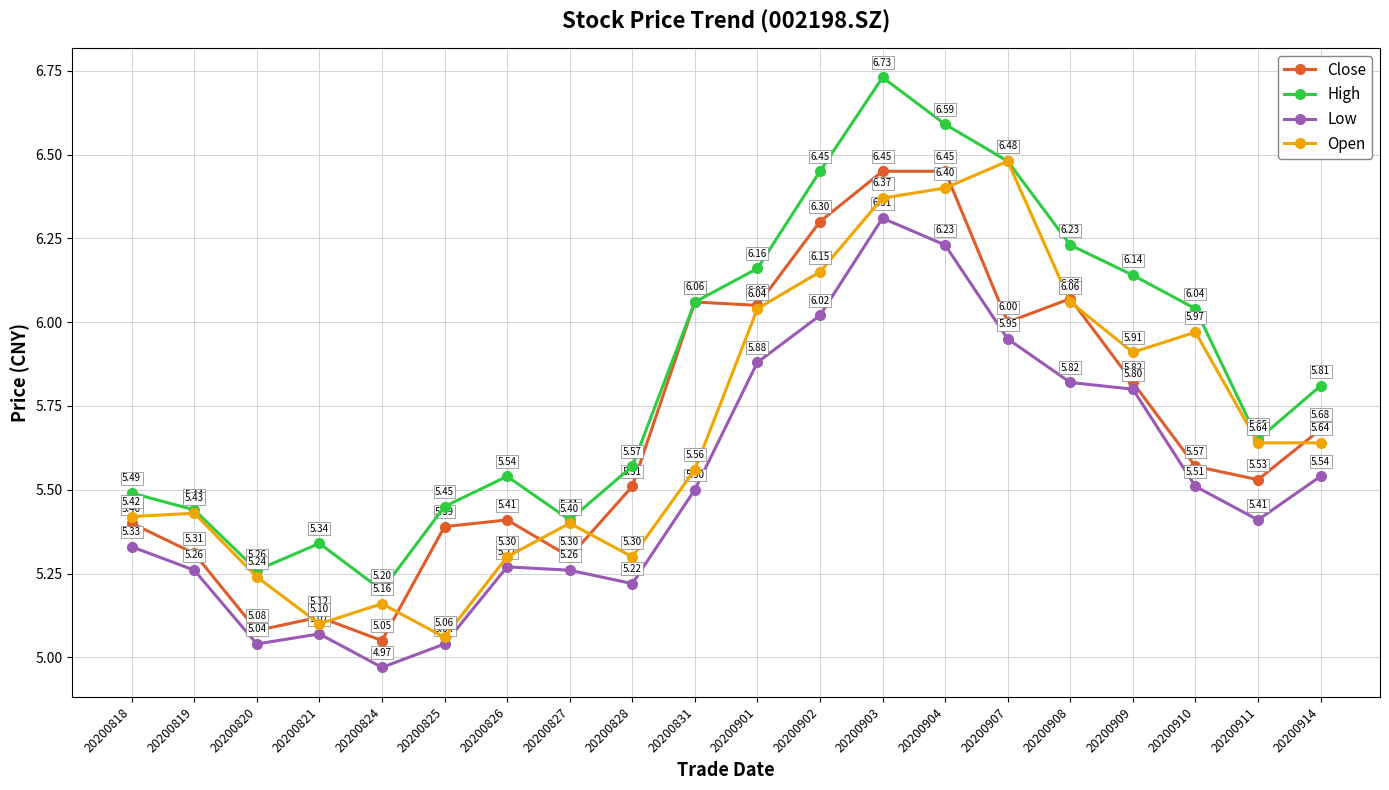

Rank the series by their maximum value, from highest to lowest.

High, Open, Close, Low